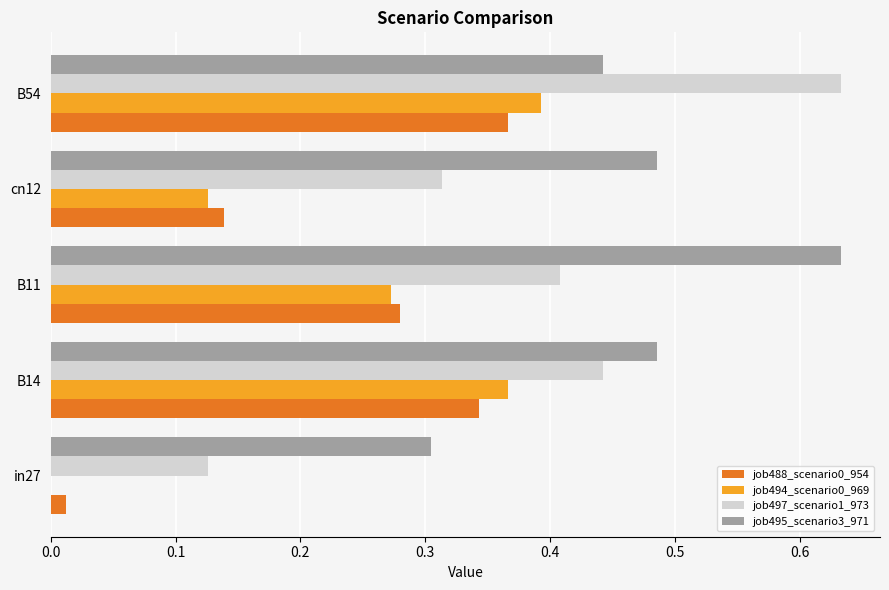

Which series has the largest total across all categories?

job495_scenario3_971